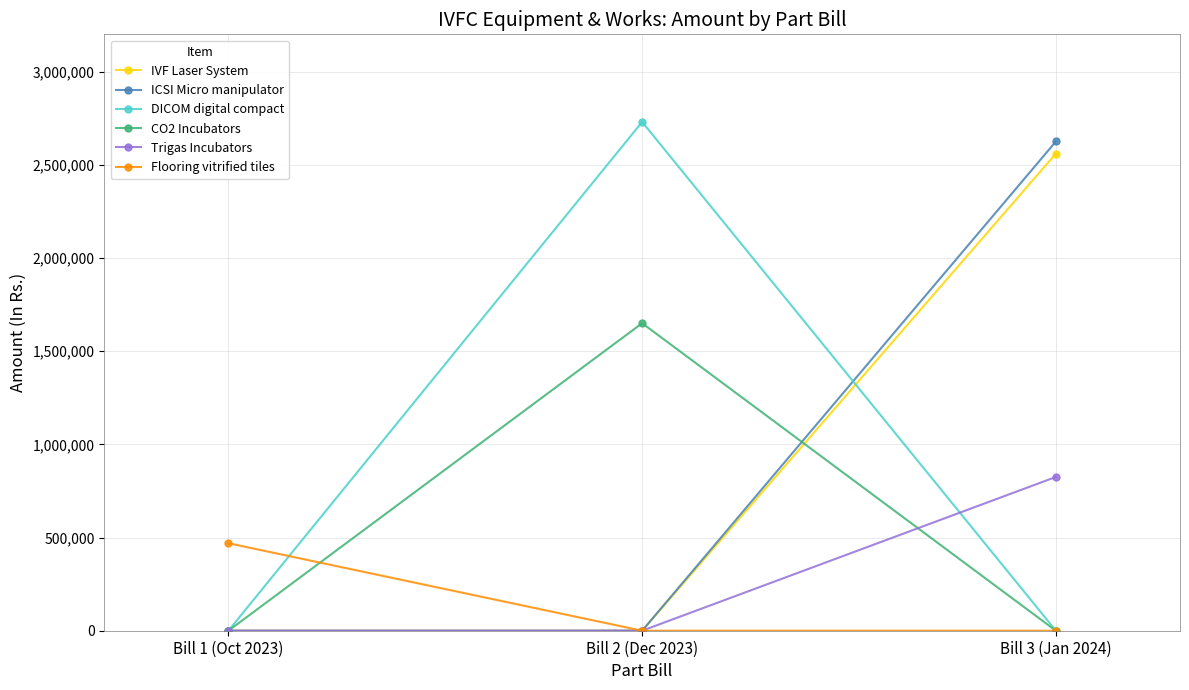

What is the maximum value shown in the chart?

2730000